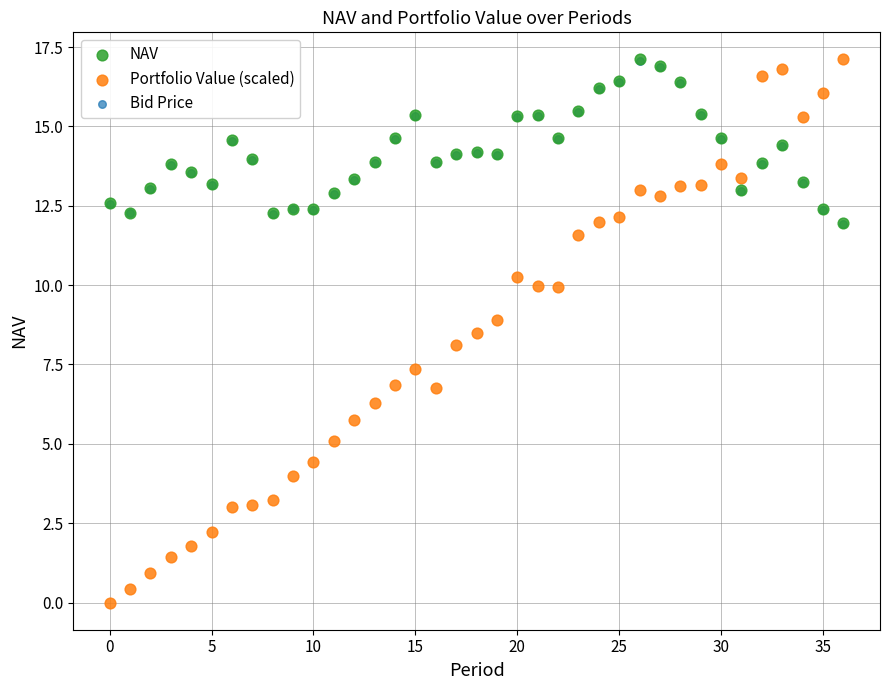

What are all the series names shown in the legend?

NAV, Portfolio Value (scaled), Bid Price